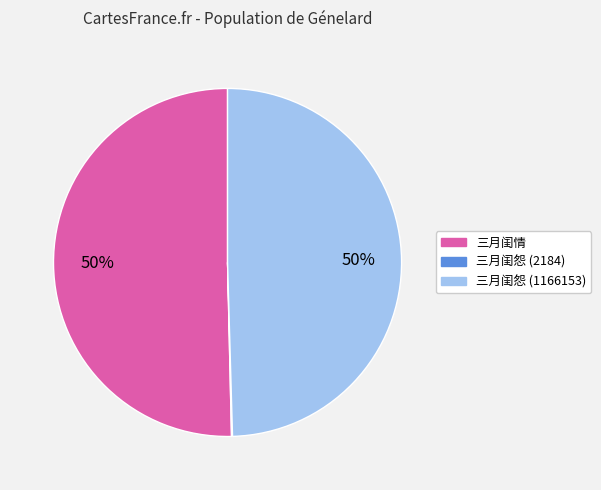

To the nearest percent, what is the average slice percentage?

33%